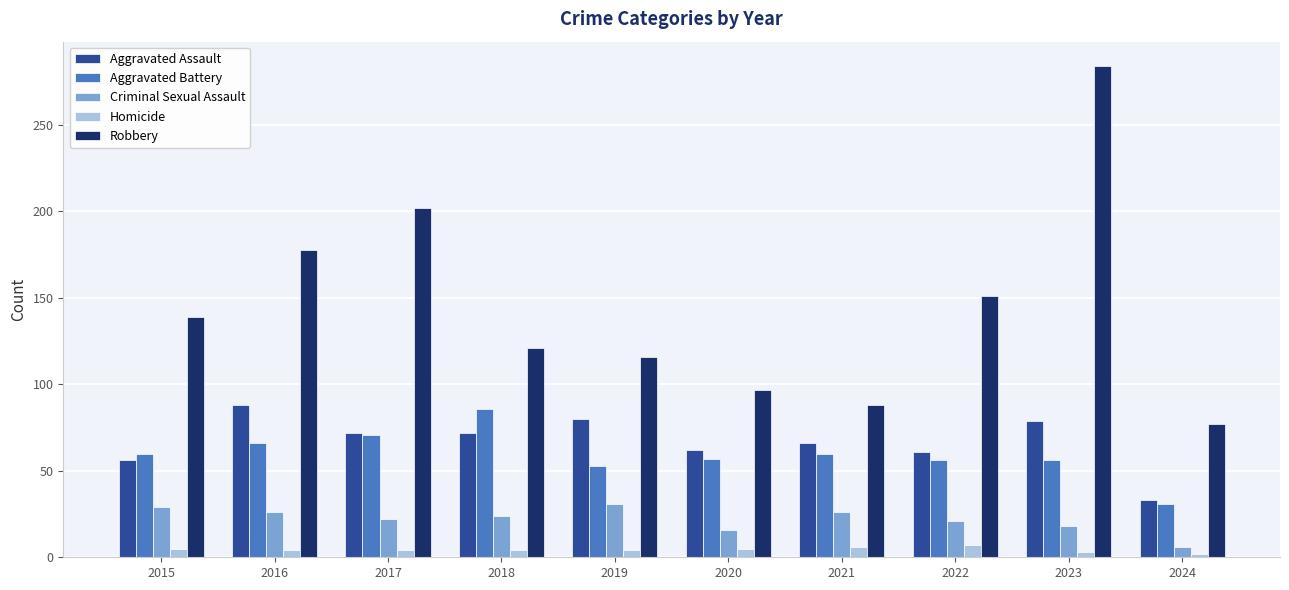

Which label corresponds to the largest value in the chart?

2023